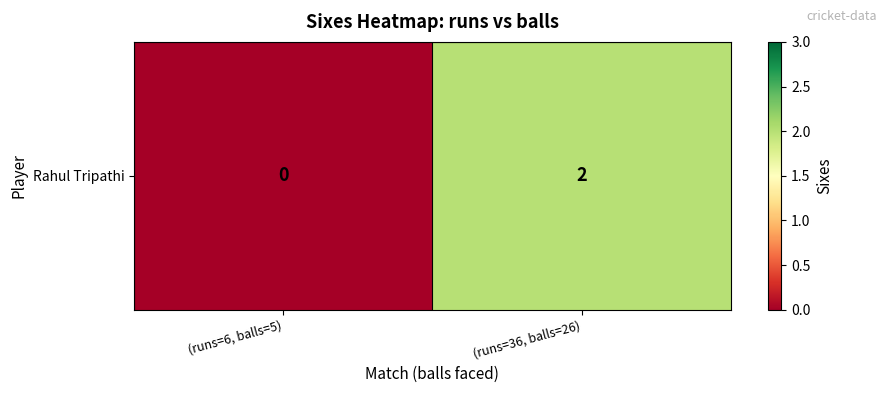

List the labels in order of value, smallest first.

(runs=6, balls=5), (runs=36, balls=26)